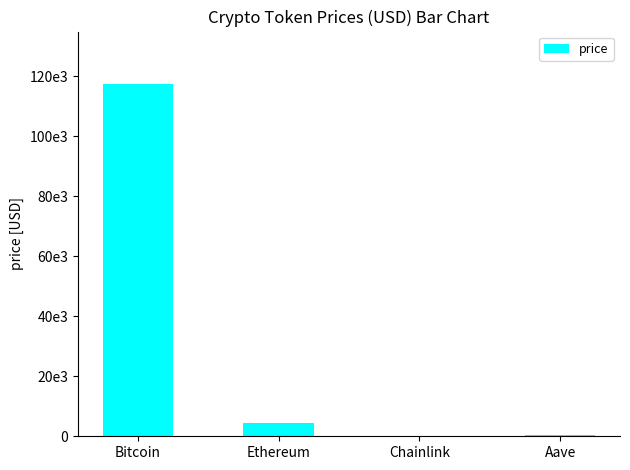

What is the difference between the second highest and minimum values?

4561.6